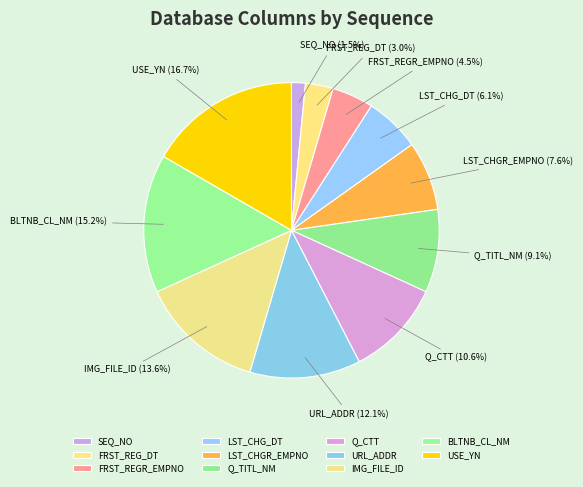

Is there a majority slice in this chart?

No